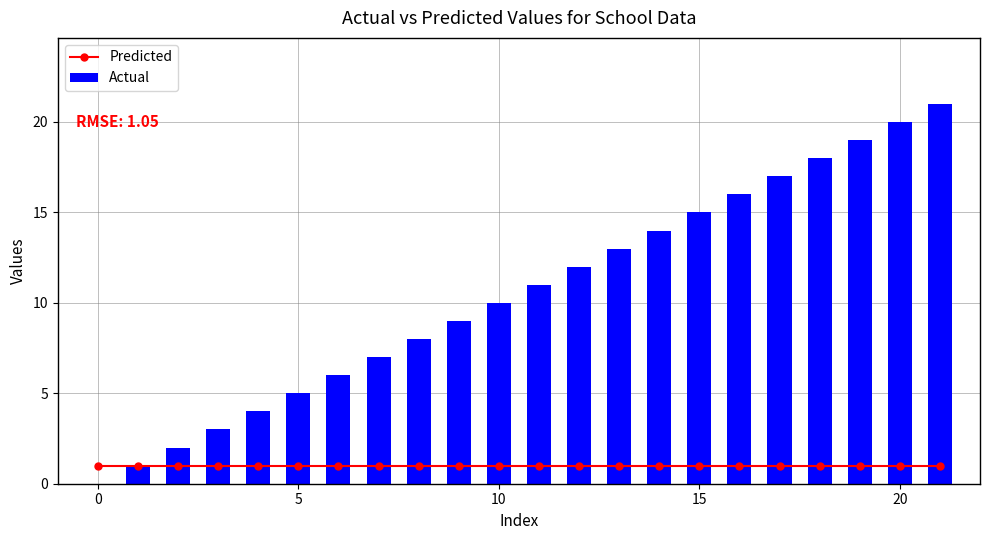

At how many categories does at least one series exceed 14?

7